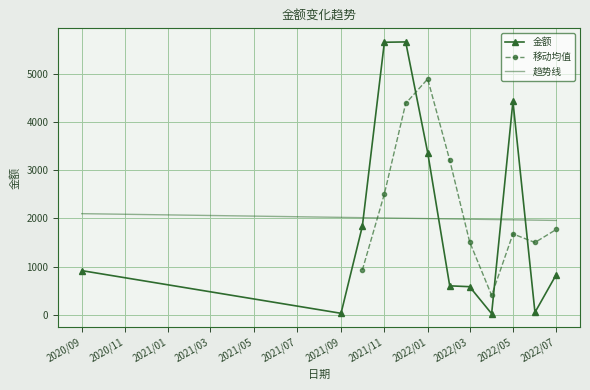

What is the lowest value of the 趋势线 series?

1957.5